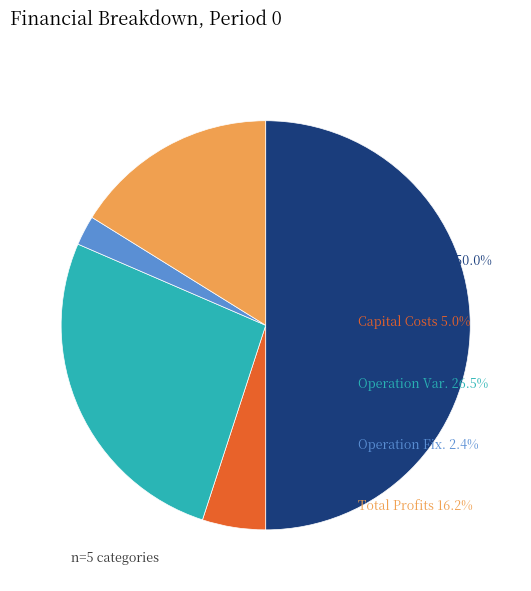

To the nearest percent, what is the difference between the largest and smallest slice percentages?

48%